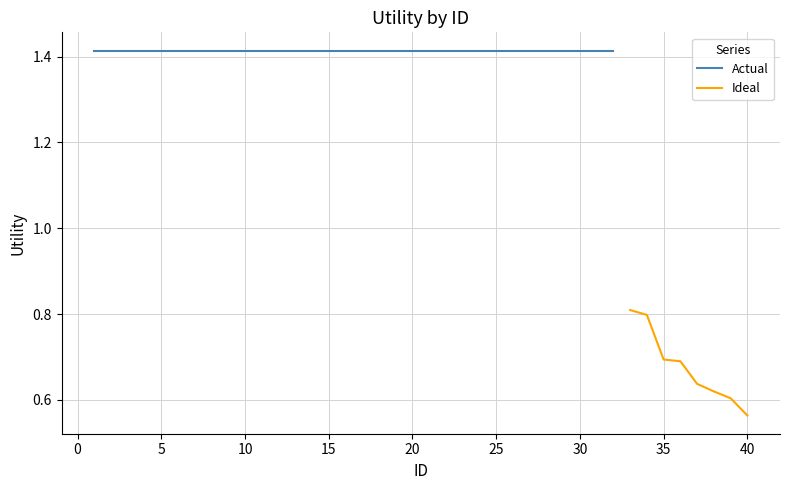

Count the values in the range 0 to 1.

8